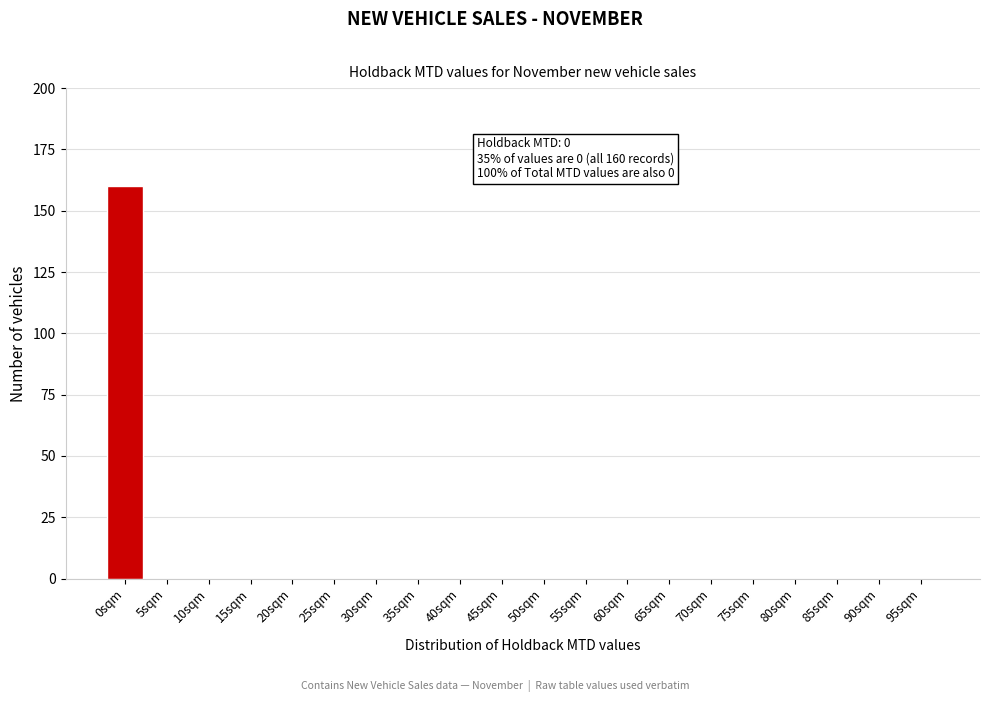

Reading left to right, transcribe all the data shown in this chart.

0sqm=160	5sqm=0	10sqm=0	15sqm=0	20sqm=0	25sqm=0	30sqm=0	35sqm=0	40sqm=0	45sqm=0	50sqm=0	55sqm=0	60sqm=0	65sqm=0	70sqm=0	75sqm=0	80sqm=0	85sqm=0	90sqm=0	95sqm=0